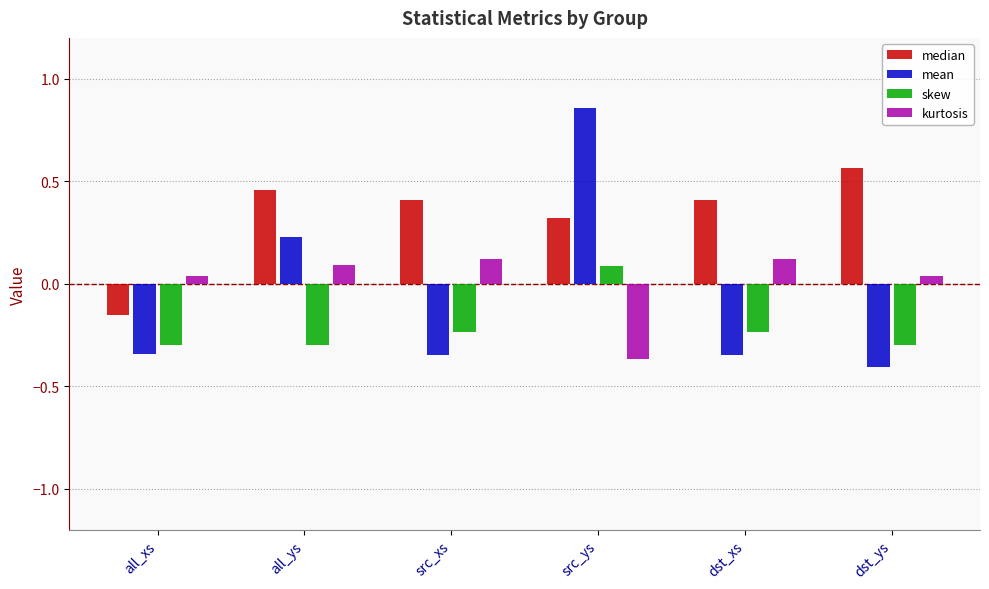

Is the value of skew at src_ys greater than the value of kurtosis at dst_xs?

No